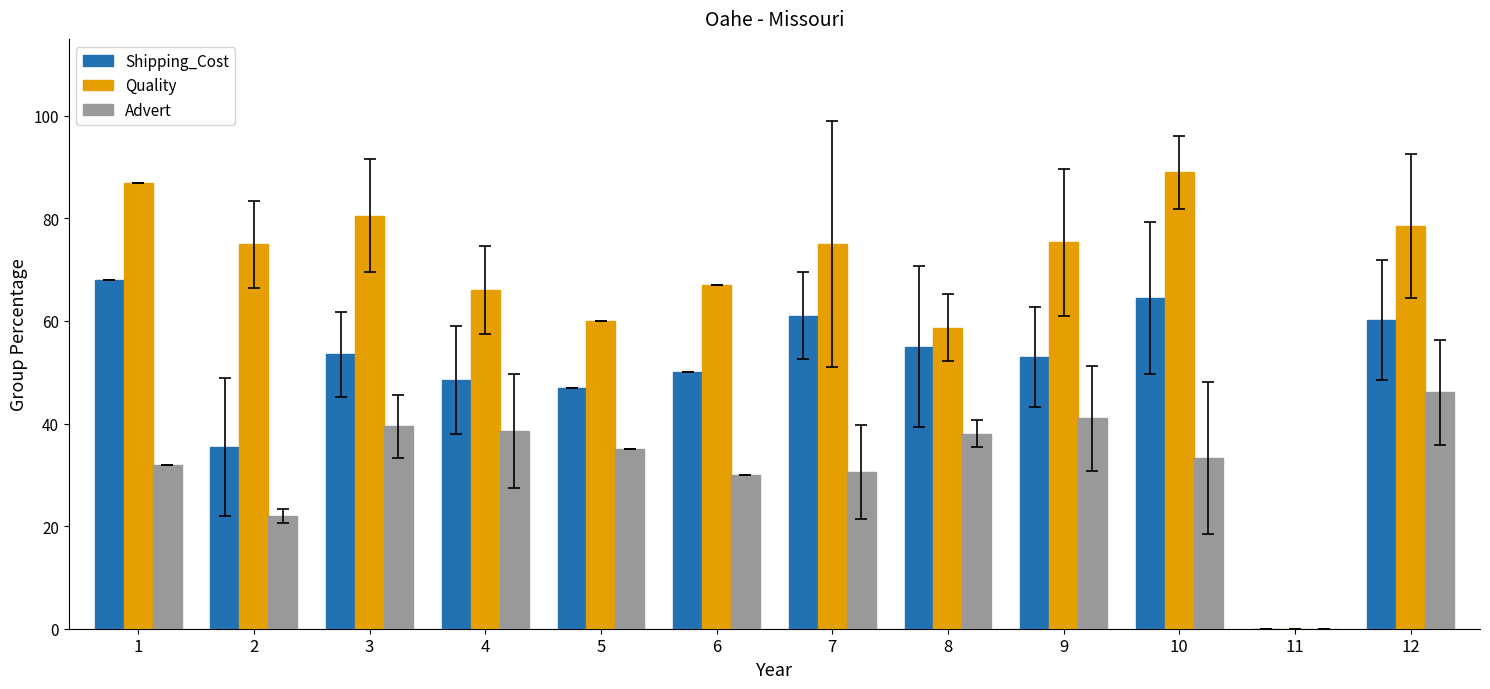

Where does the Quality series first go above 75?

1